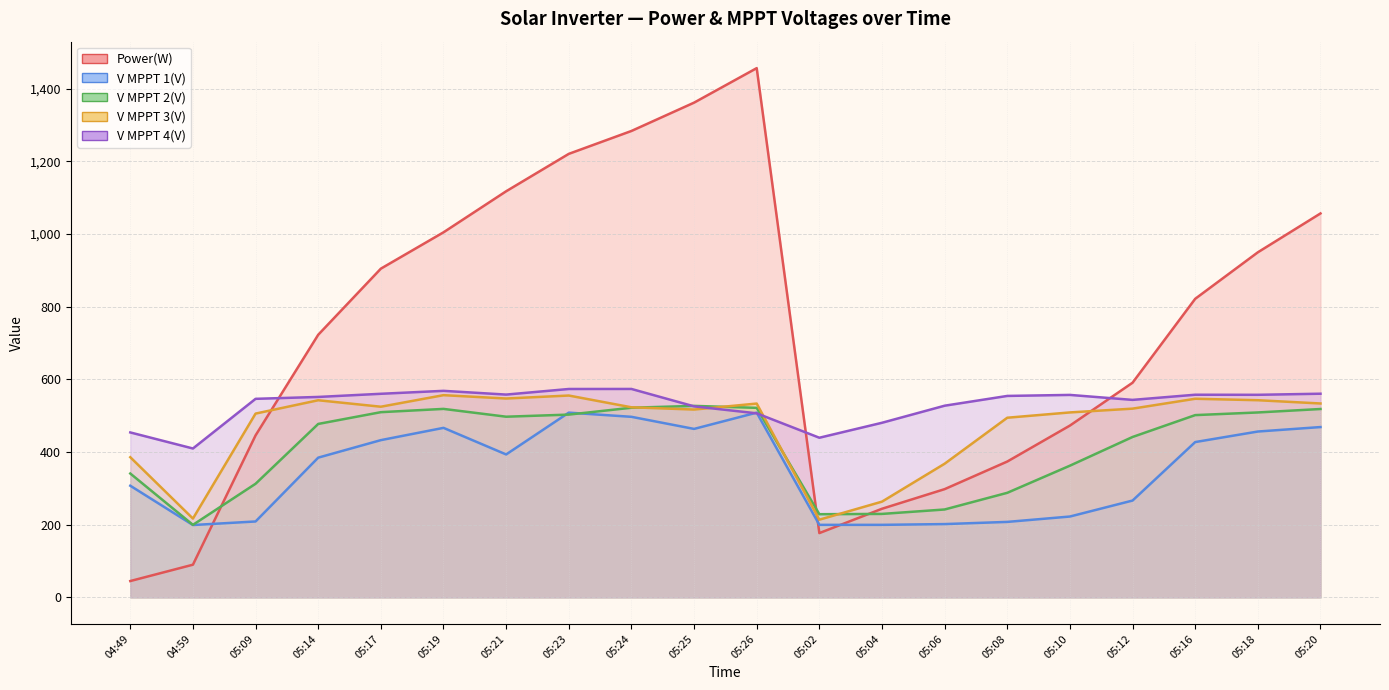

What is the sum of the V MPPT 1(V) values at 05:20 and 05:08?

676.7